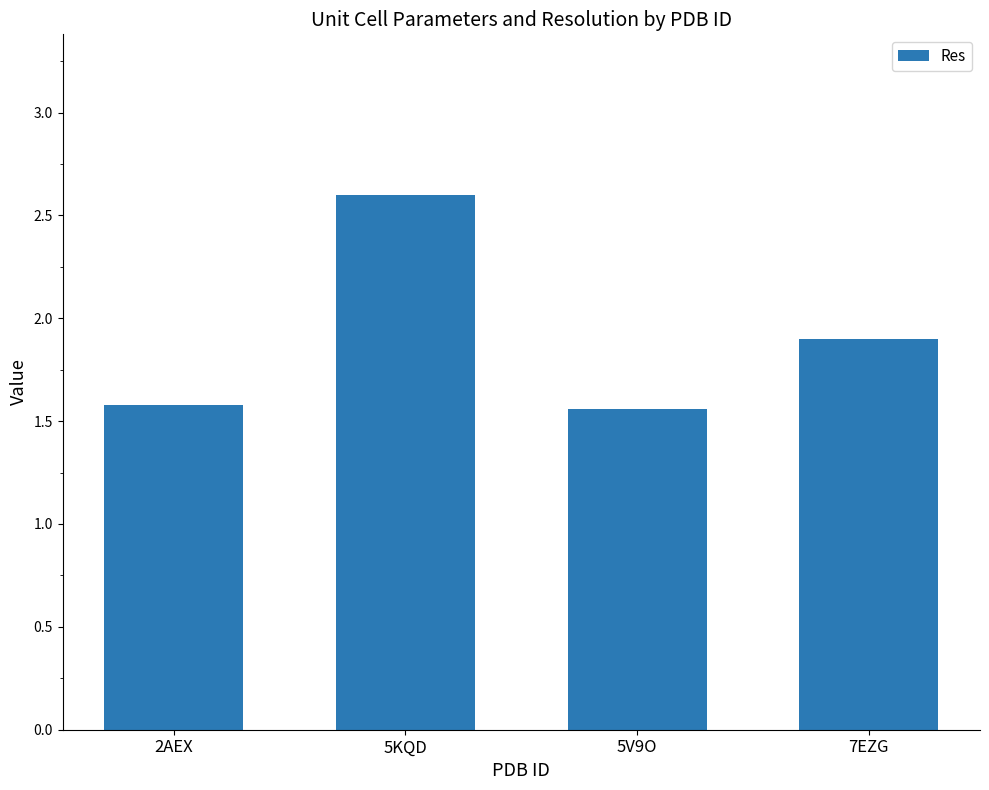

At which category does the chart reach its peak across all series?

5KQD